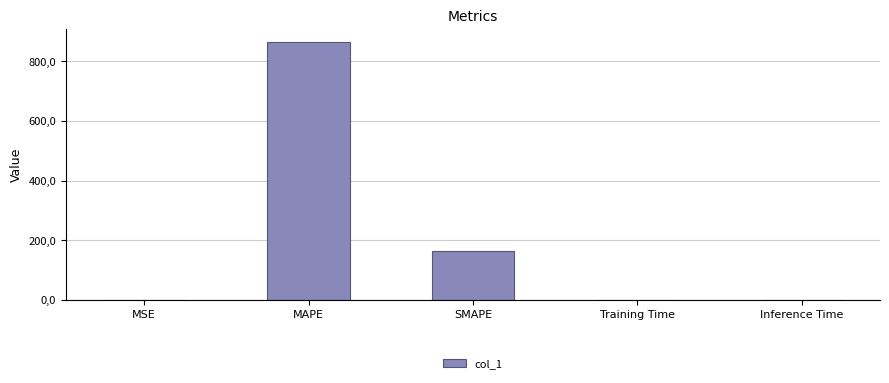

Reading right to left, extract all data points from this chart.

0.0	0.0	162.5	865.3	0.1